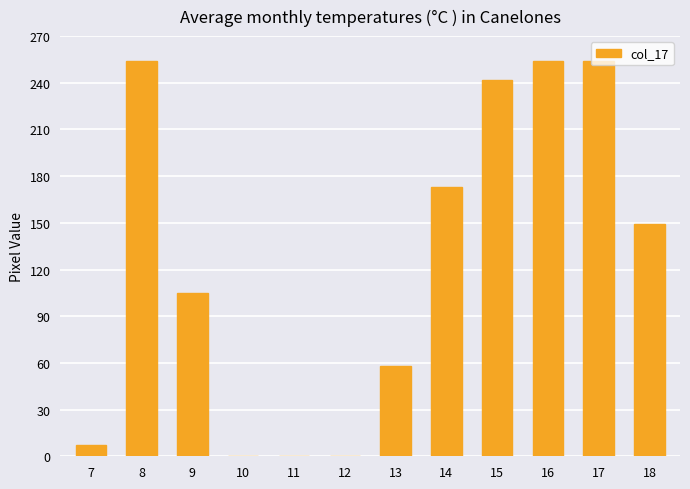

What is the maximum value shown in the chart?

254